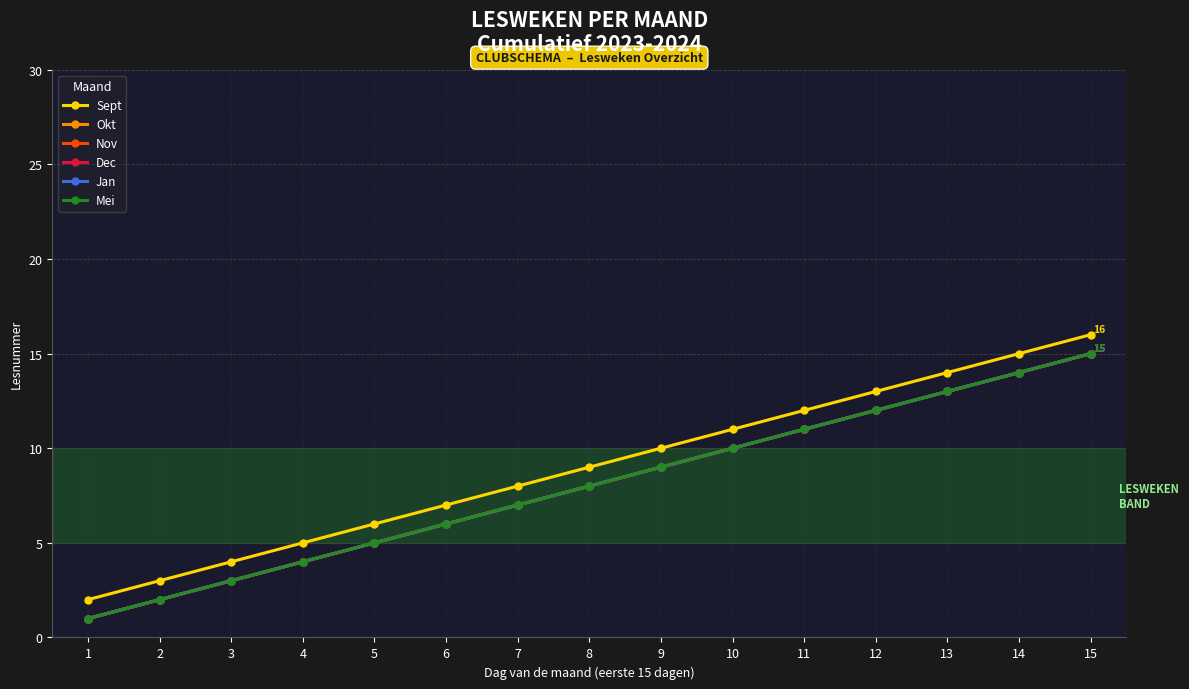

Does the chart have visible grid lines?

Yes